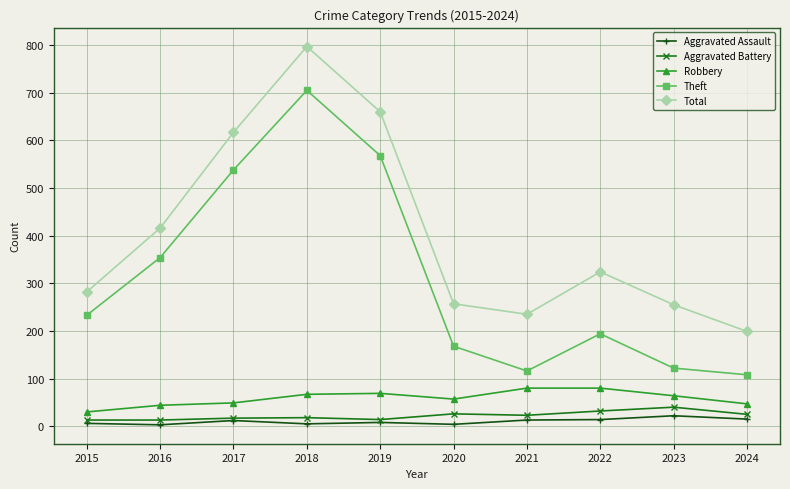

What is the approximate value of Aggravated Battery at 2015, to the nearest 10?

10